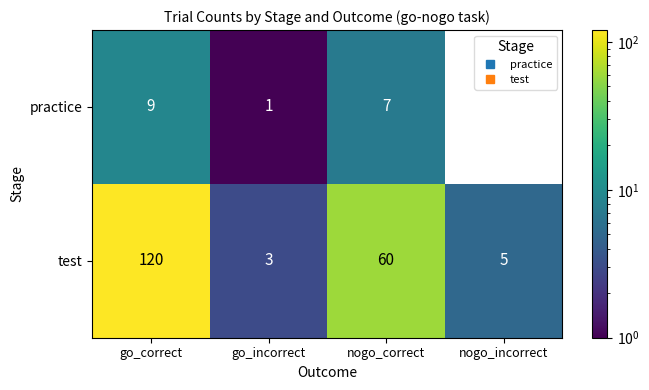

Reading left to right, extract all data points from this chart.

practice: 9	1	7	0
test: 120	3	60	5